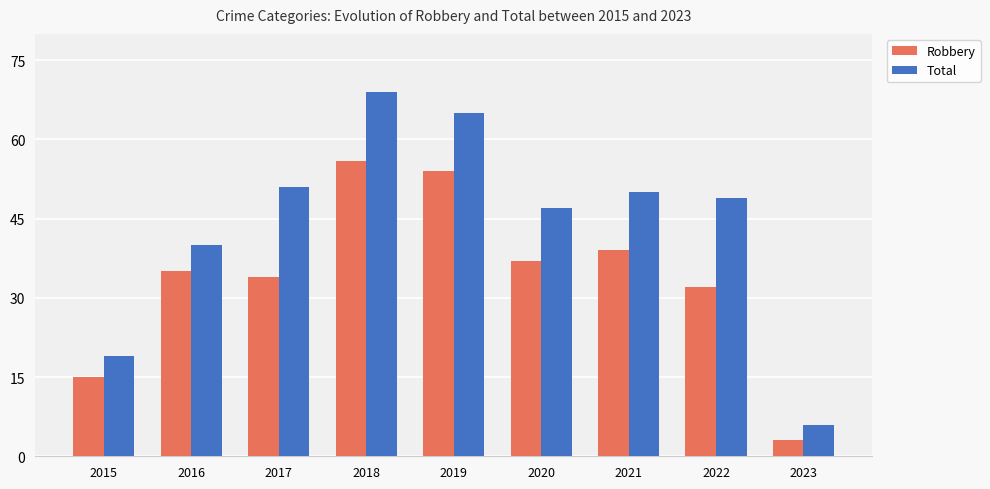

What is the spread (max minus min) of values at 2015?

4